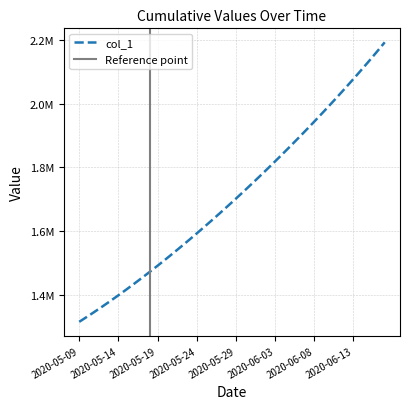

At which label is the value closest to 1754004?

2020-05-31